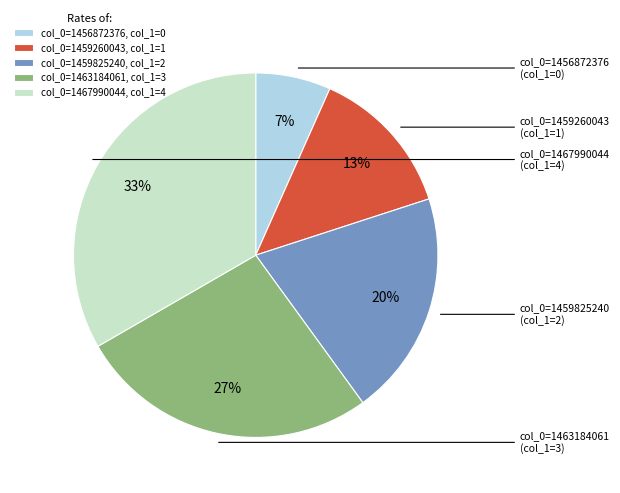

Is there a majority slice in this chart?

No